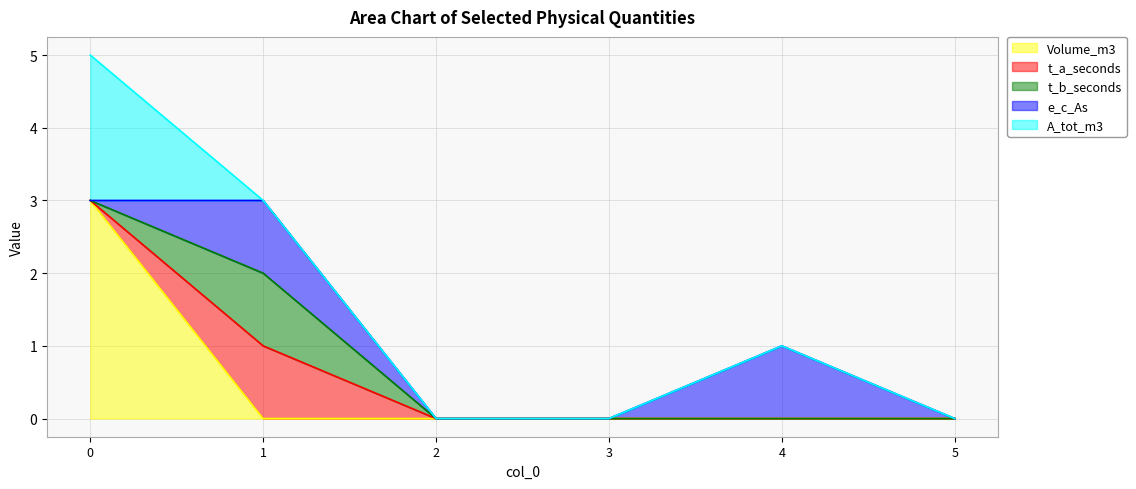

At how many categories does at least one series exceed 2?

1